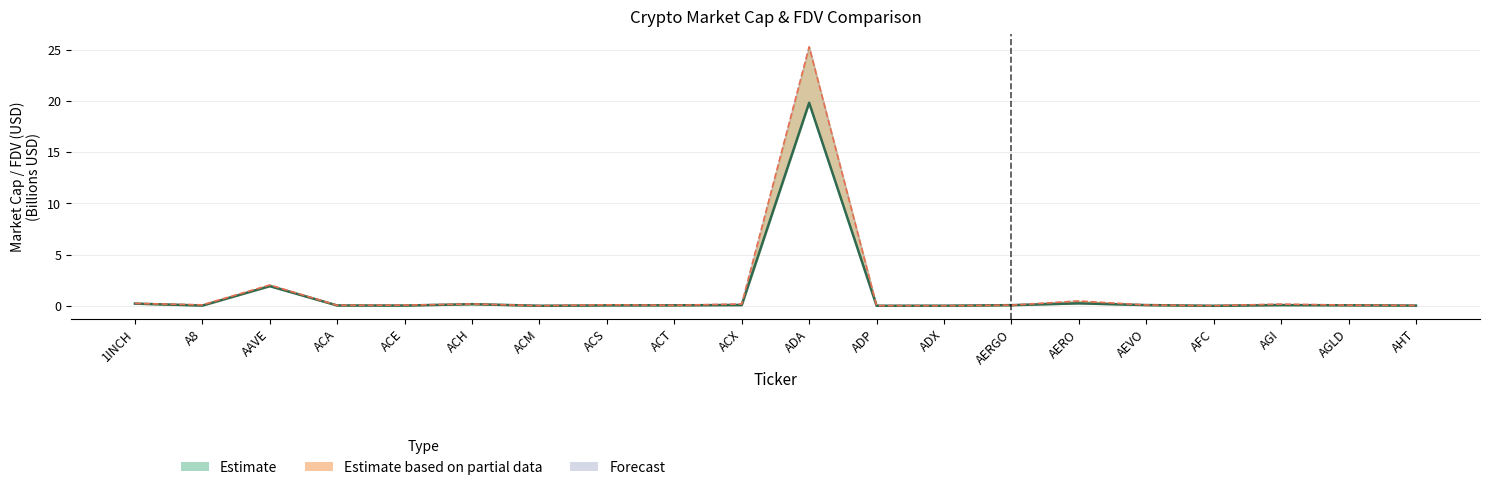

What is the label of the 19th point from the right?

A8